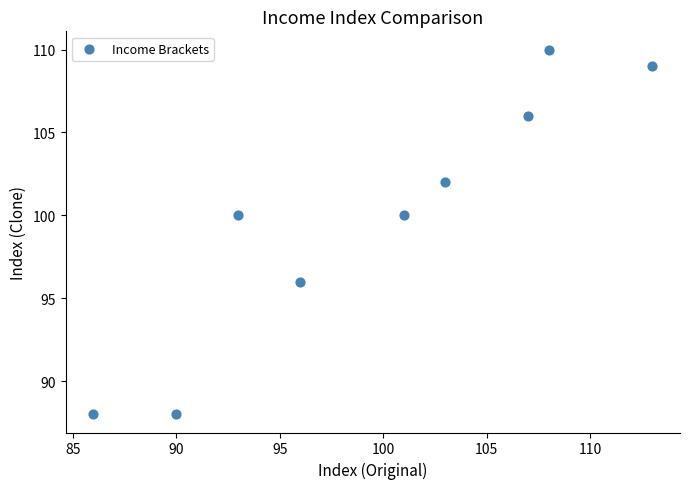

What is the range of Y values (max minus min)?

22